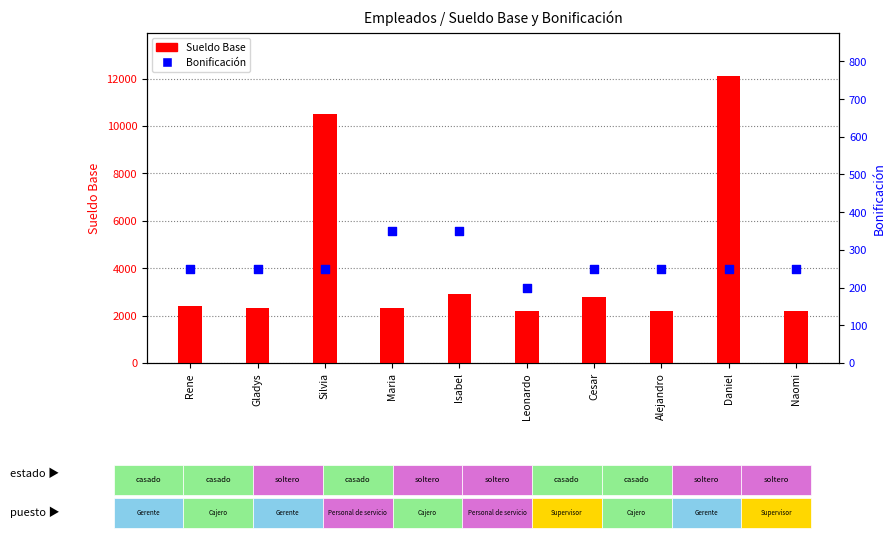

Is the value of Sueldo Base at Daniel greater than the value of Bonificación at Isabel?

Yes